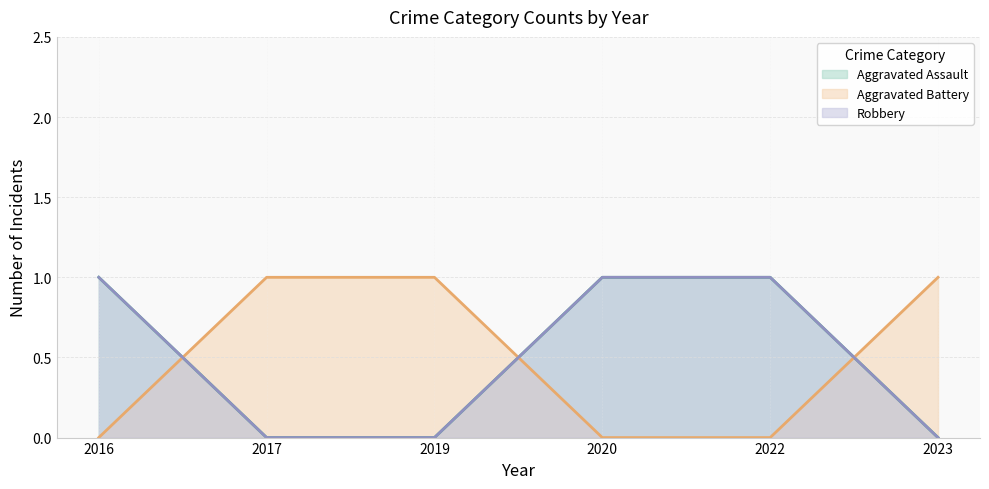

Rank the series at 2019 from lowest to highest value.

Aggravated Assault, Robbery, Aggravated Battery